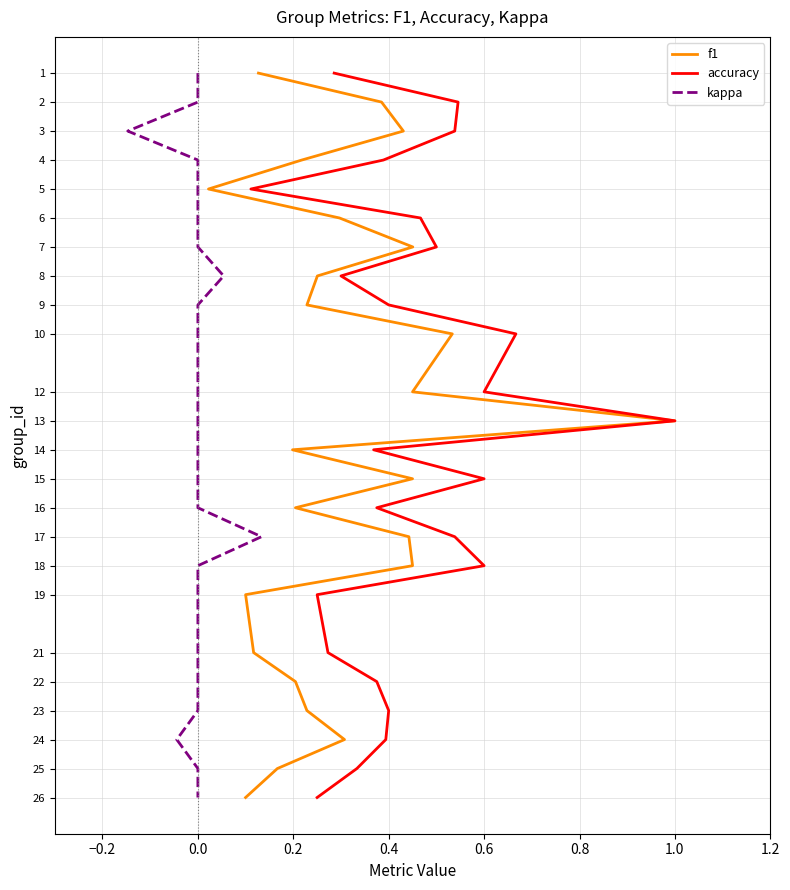

What are all the series names shown in the legend?

f1, accuracy, kappa